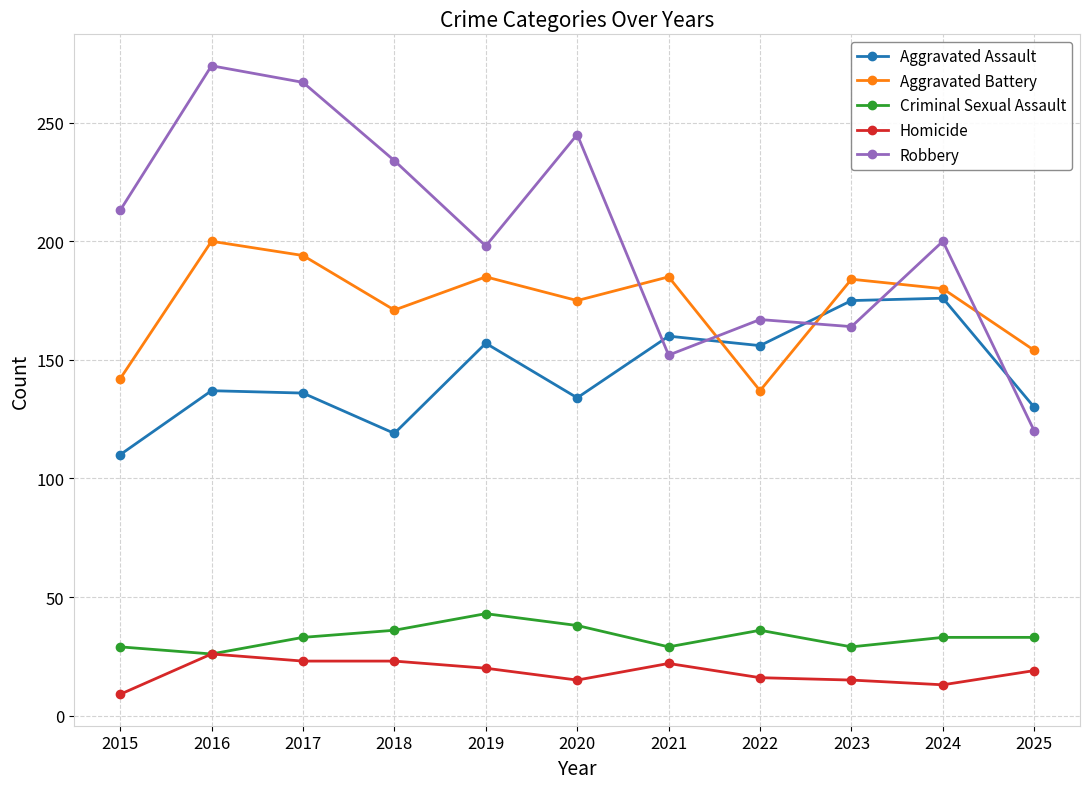

What is the lowest value of the Aggravated Assault series?

110